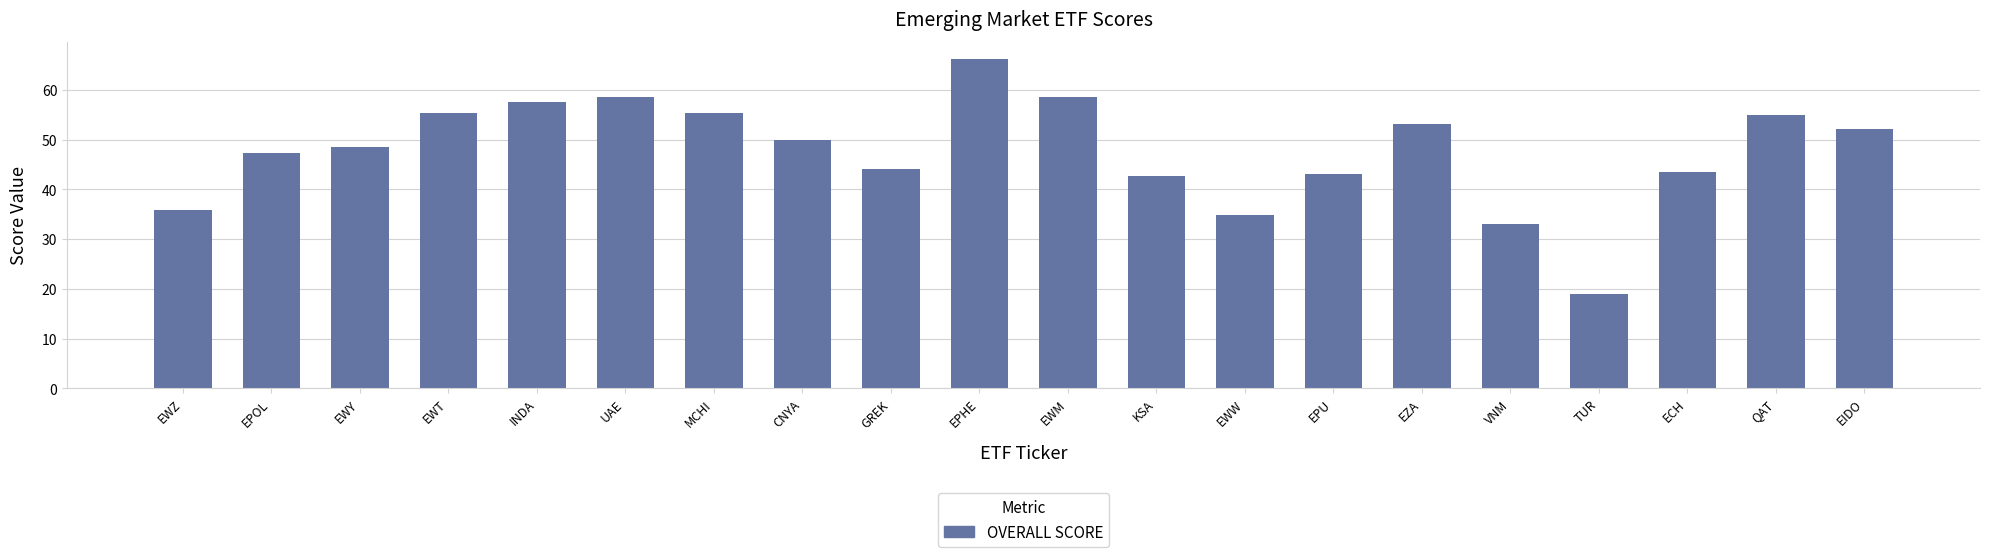

At which category does the chart reach its peak across all series?

EPHE